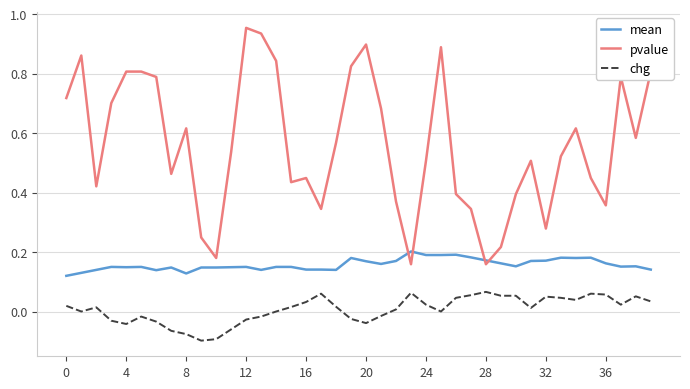

Rank the series by their maximum value, from lowest to highest.

chg, mean, pvalue